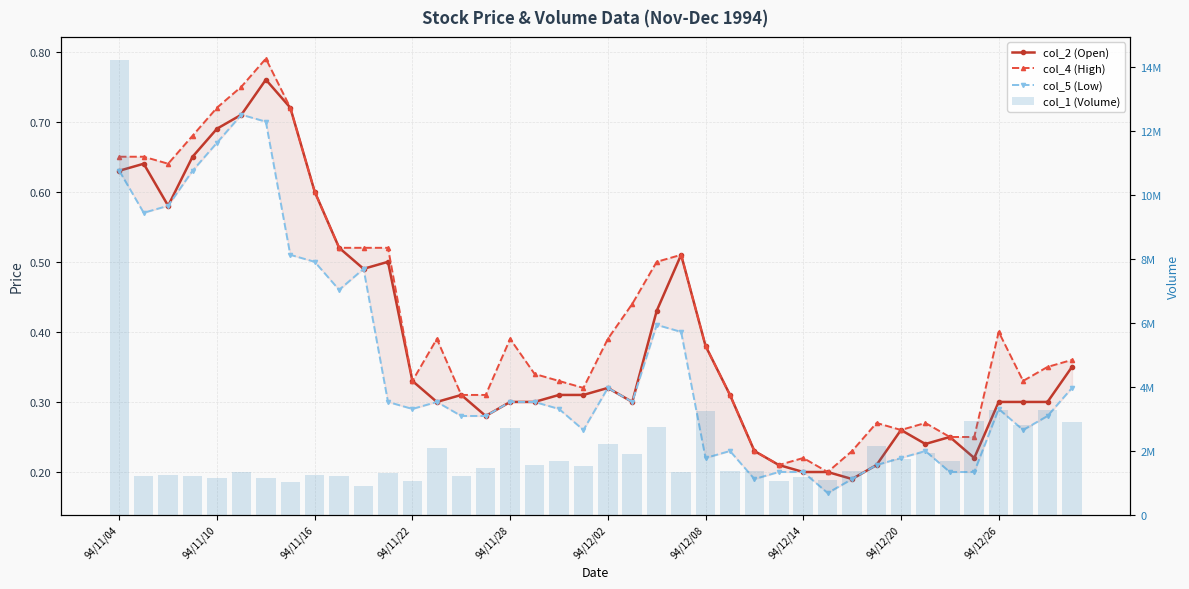

True or false: col_4 (High) has a value of 0.3 at 31.

True